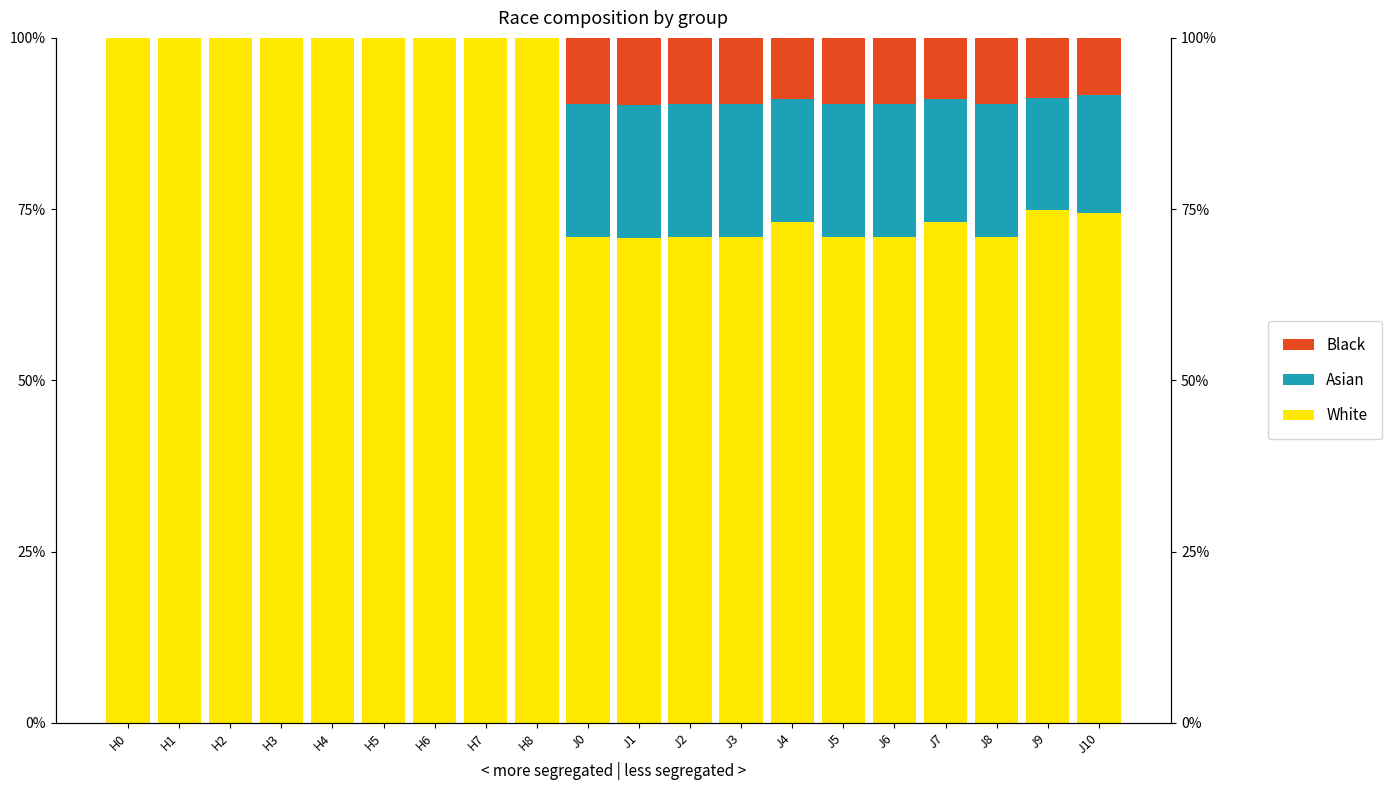

Which has a higher value, H8 or J0?

H8